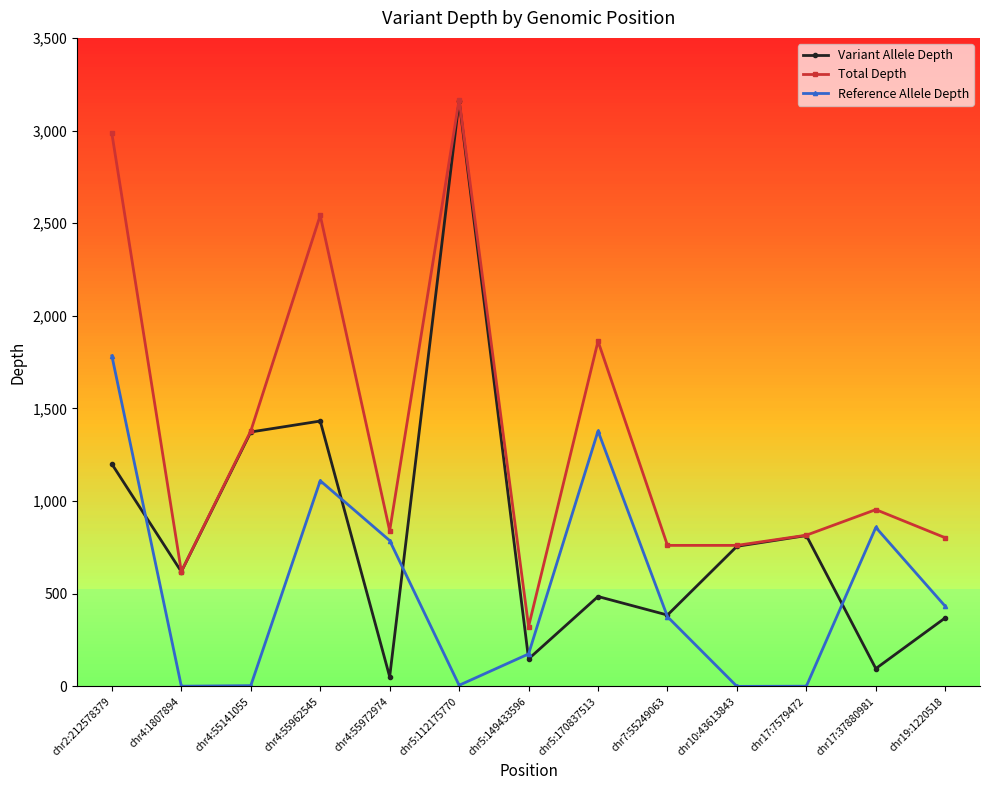

Which series changed the most between chr17:7579472 and chr17:37880981?

Reference Allele Depth